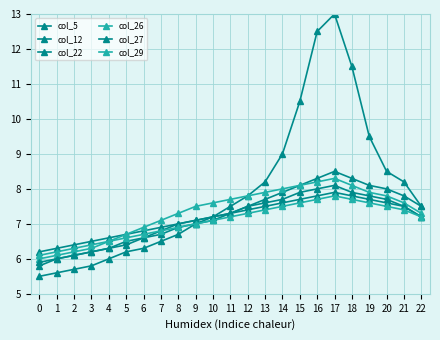

Rank the categories by col_29 value from lowest to highest.

0, 1, 2, 3, 4, 5, 6, 7, 8, 9, 10, 11, 22, 12, 13, 21, 14, 20, 15, 19, 16, 18, 17